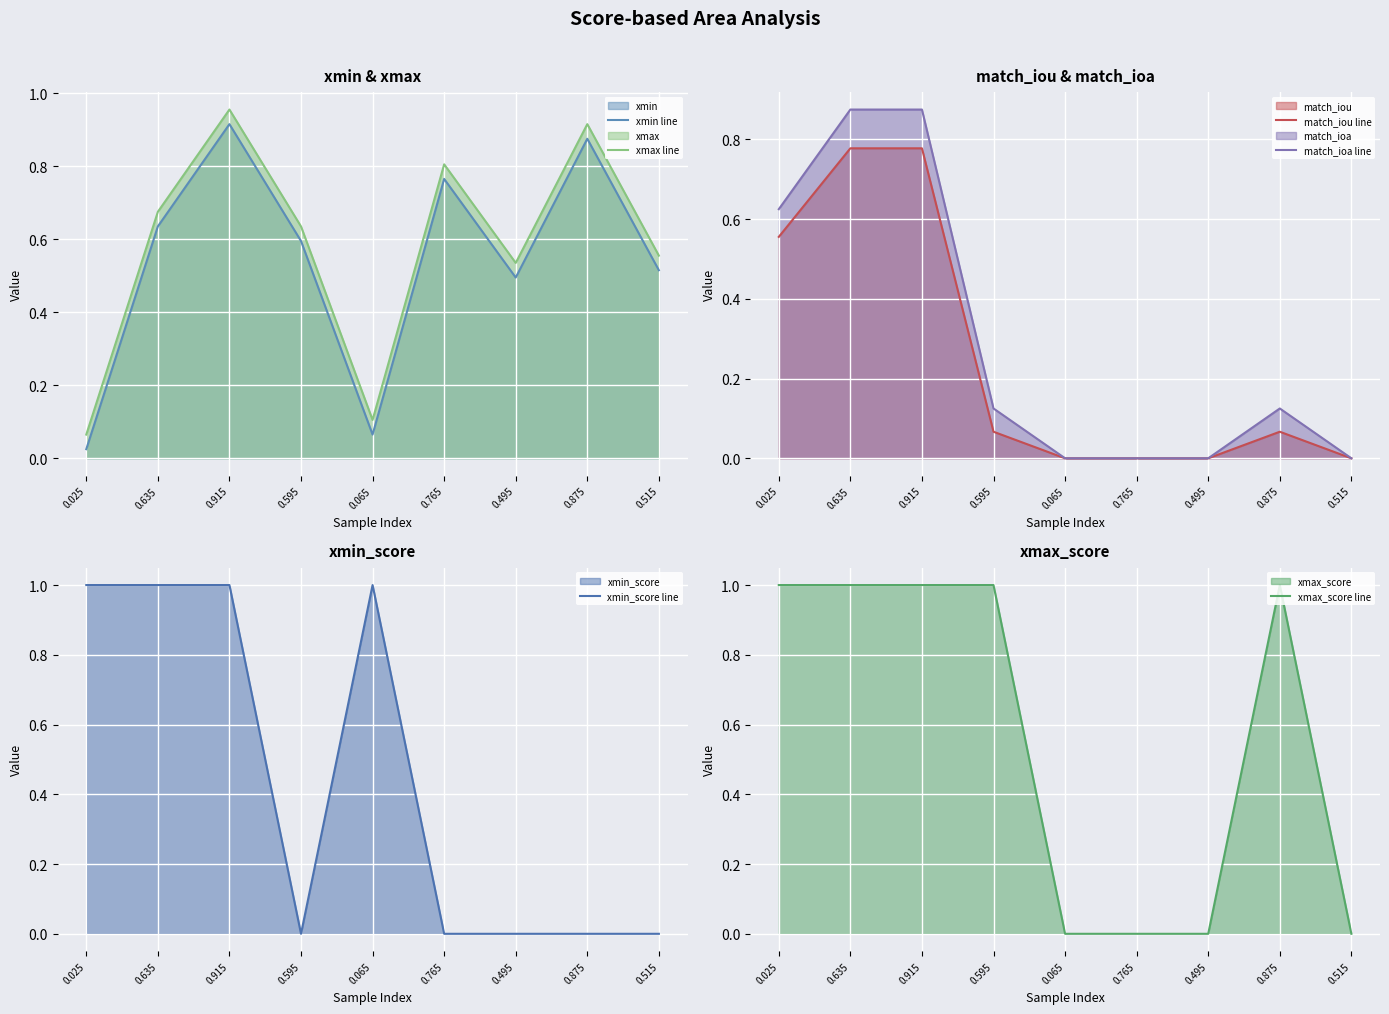

Which series has the largest total across all categories?

xmax line